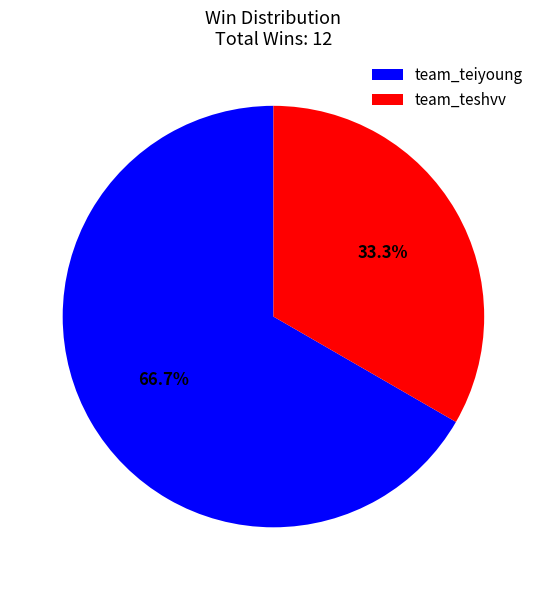

What portion of the pie excludes team_teshvv?

66.7%